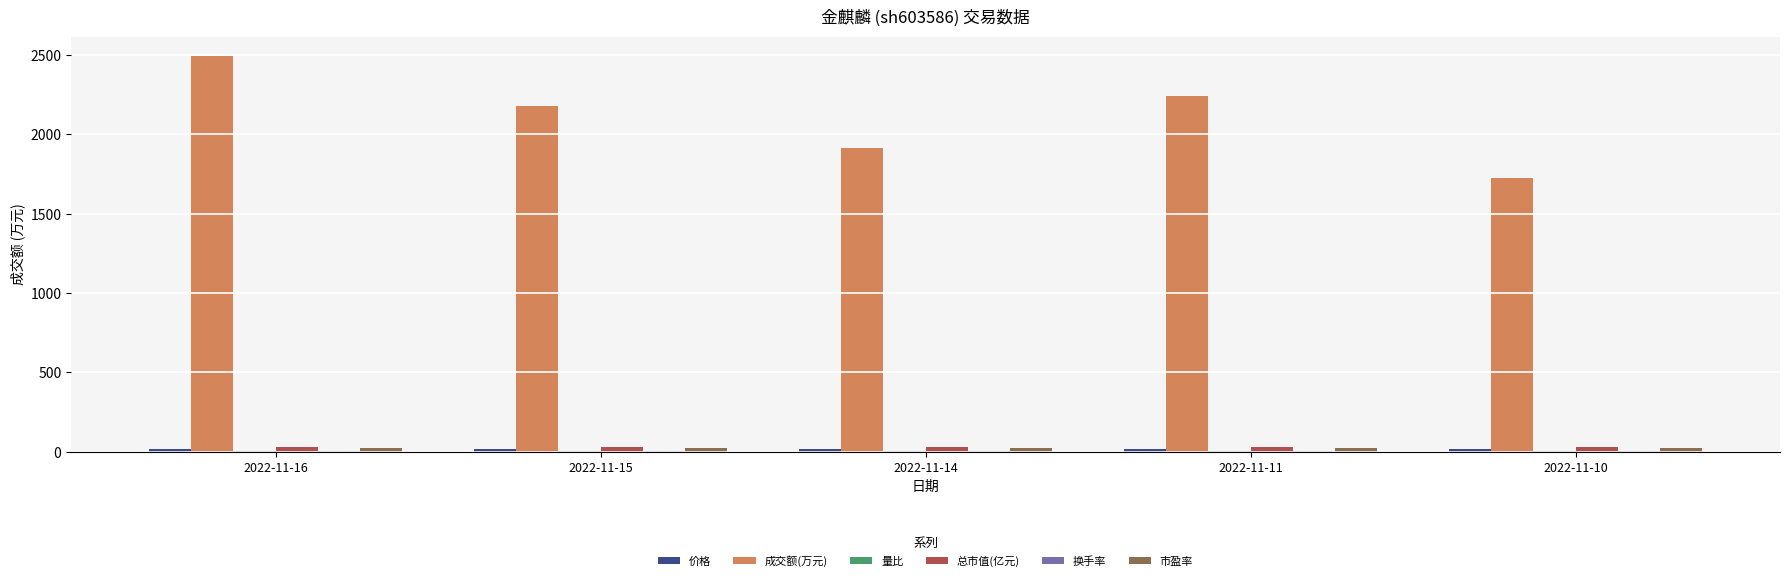

Which series has the largest total across all categories?

成交额(万元)